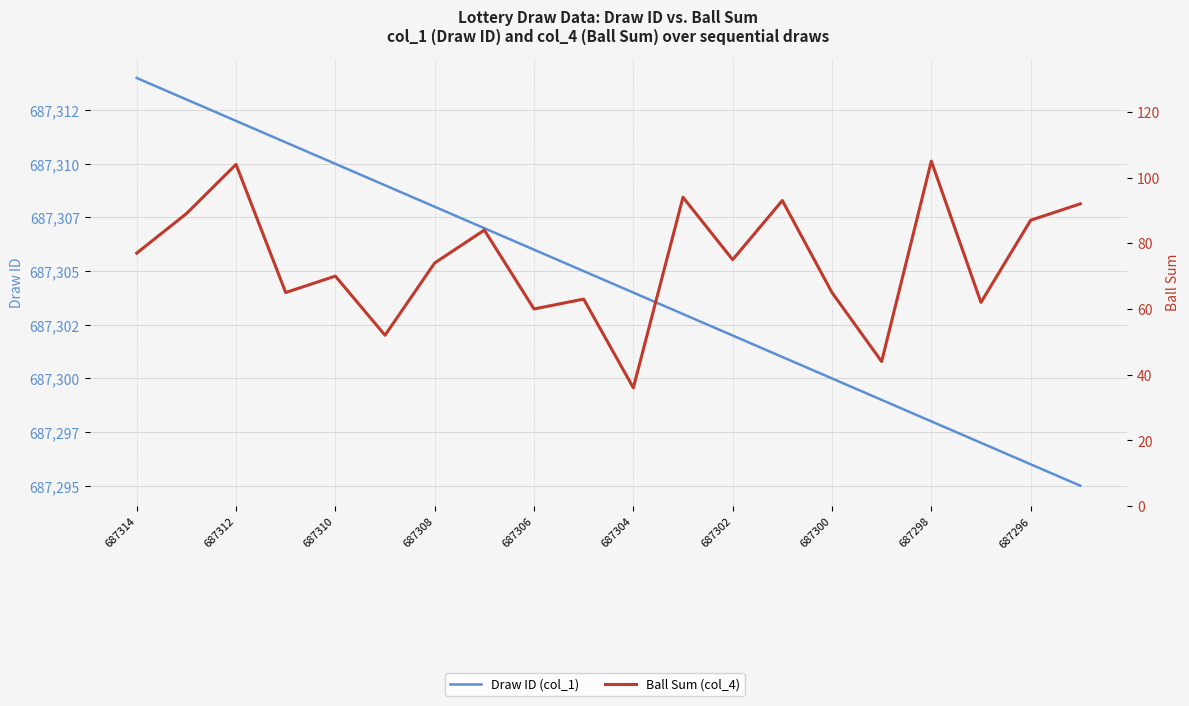

Does the chart display data point markers on the line(s)?

No